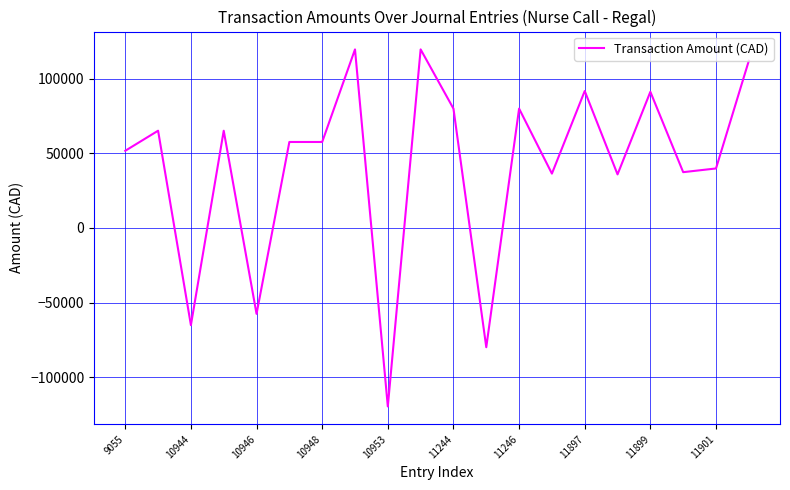

What is the difference between the maximum and minimum values?

239186.0